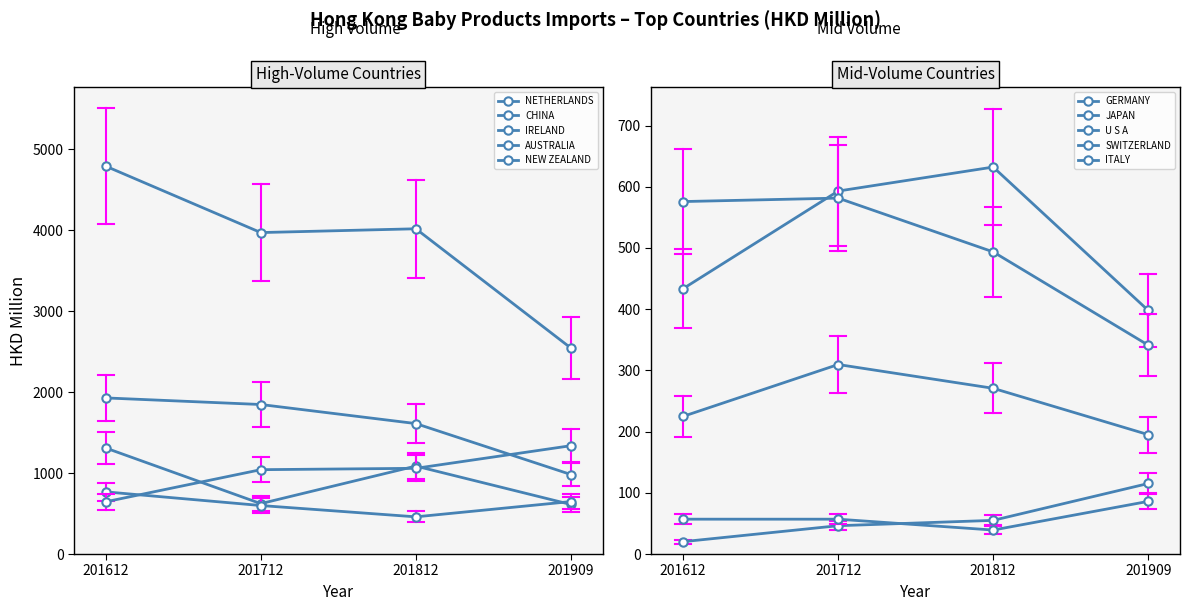

At 4, list the series in order from largest to smallest.

201612, 201812, 201712, 201909